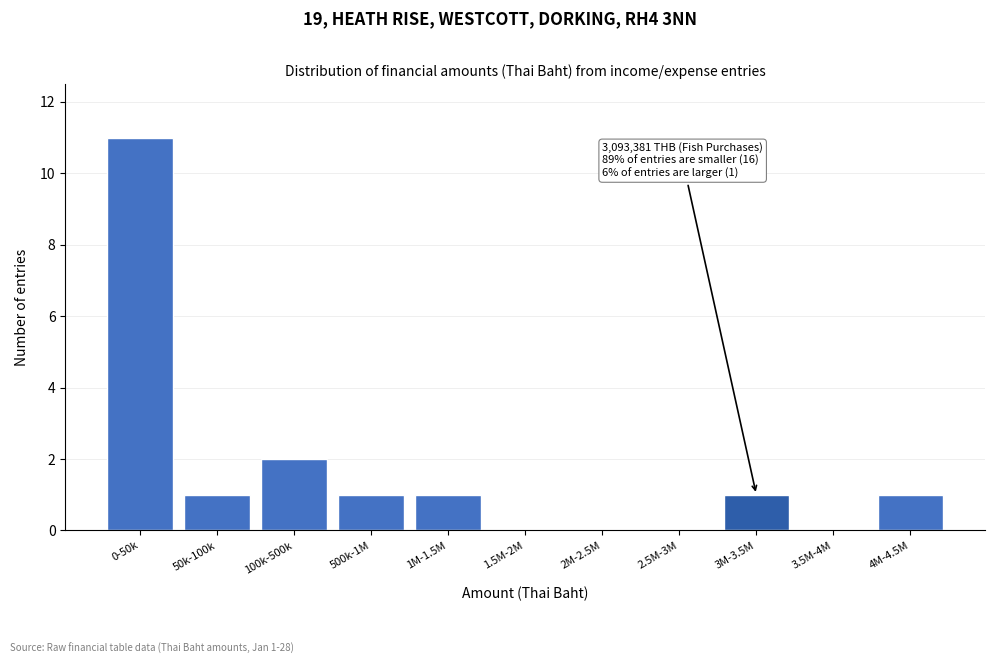

Reading right to left, list all the values displayed in this chart.

4M-4.5M=1	3.5M-4M=0	3M-3.5M=1	2.5M-3M=0	2M-2.5M=0	1.5M-2M=0	1M-1.5M=1	500k-1M=1	100k-500k=2	50k-100k=1	0-50k=11